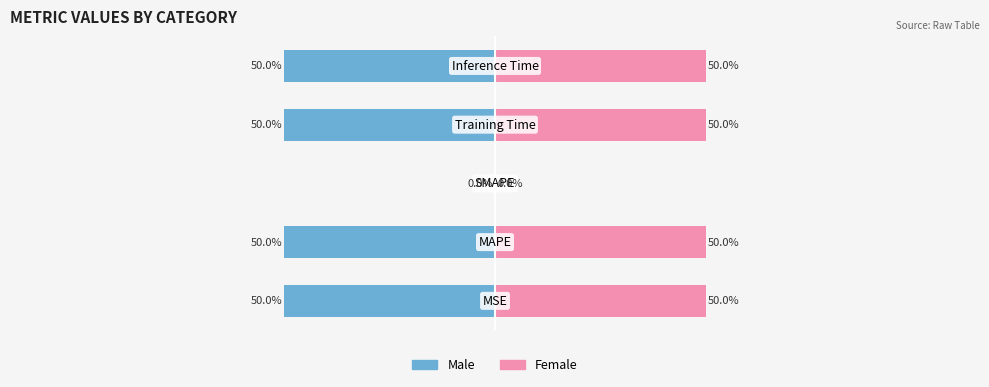

Are the bars grouped side by side (vs. stacked)?

Yes